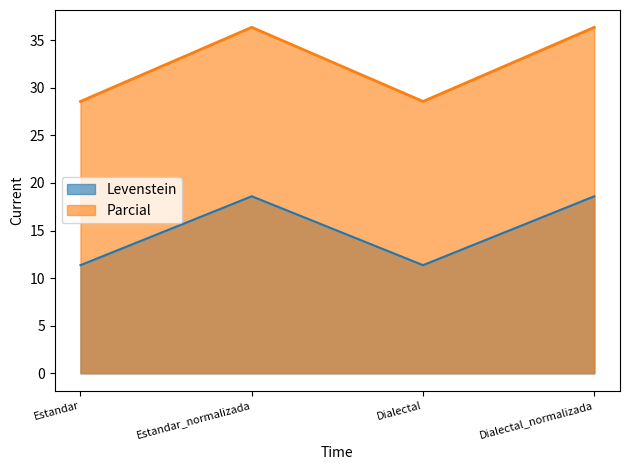

Read the Levenstein value at Estandar.

11.4